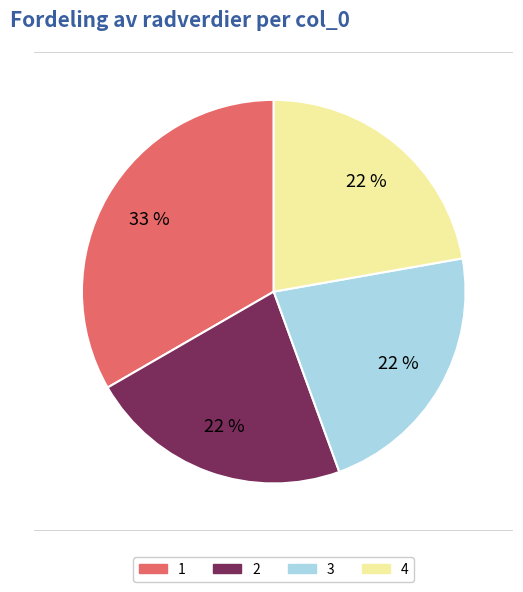

The 3 slice represents 32% of the pie. True or false?

False